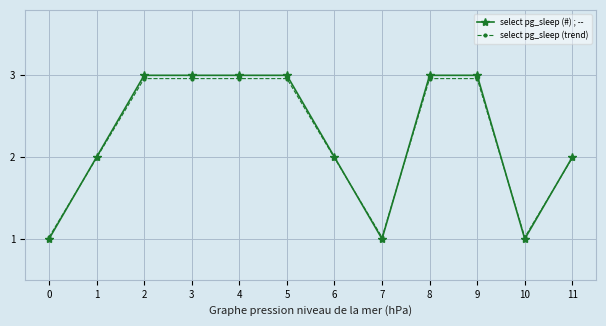

What is the total value across all series at 3?

6.0